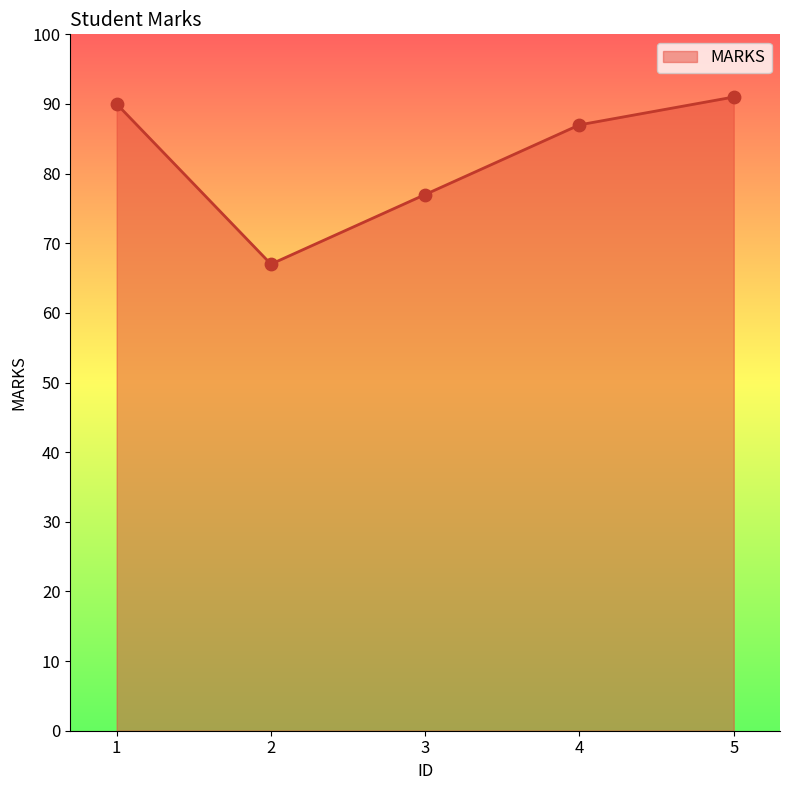

What is the ratio of the value at 5 to the value at 2?

1.4